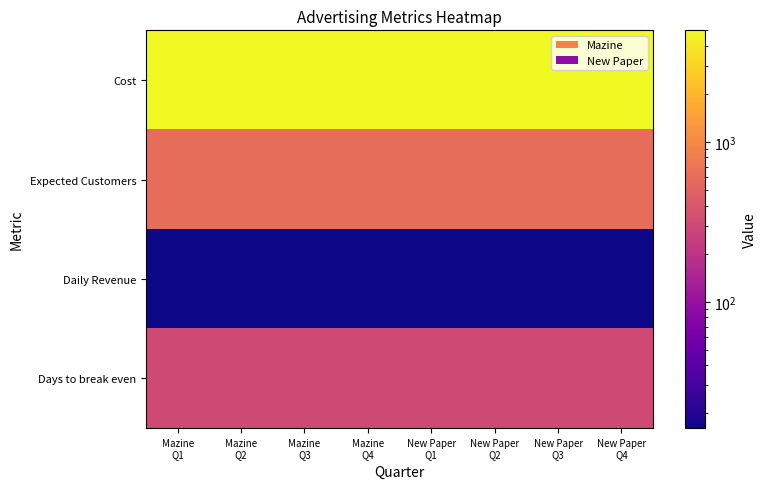

How many series are shown in this chart?

4